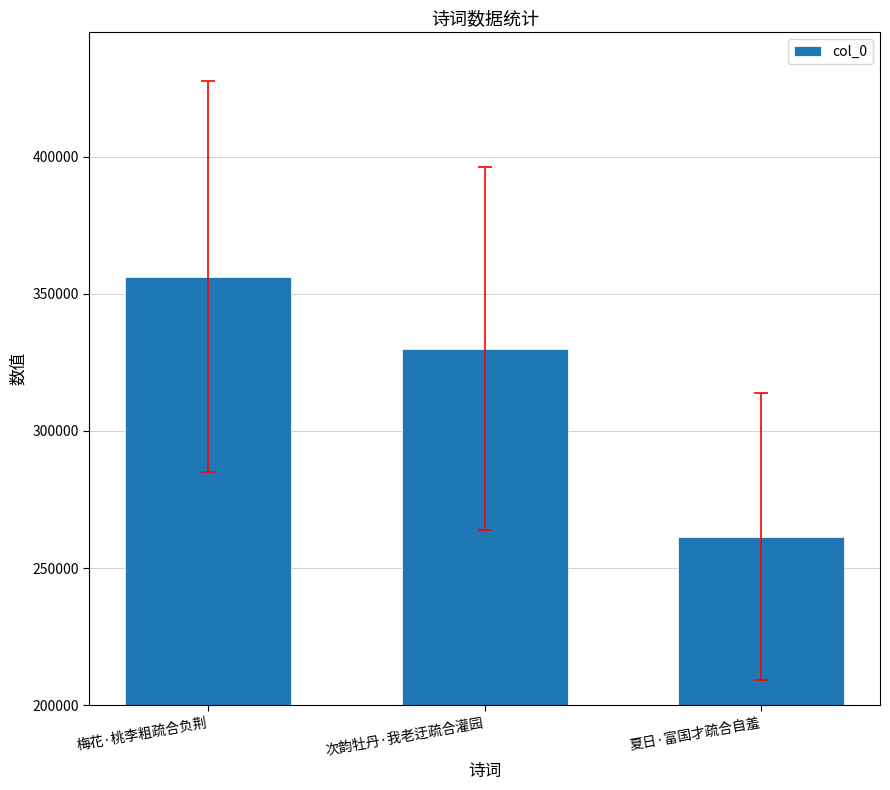

What is the smallest value displayed?

261480